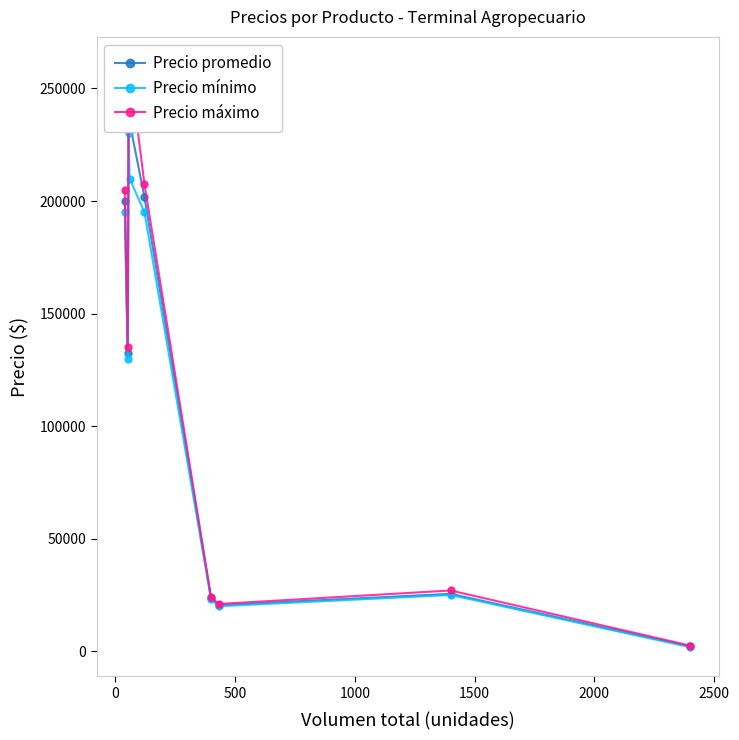

True or false: Precio mínimo has more than 0 points higher than both neighbors.

True